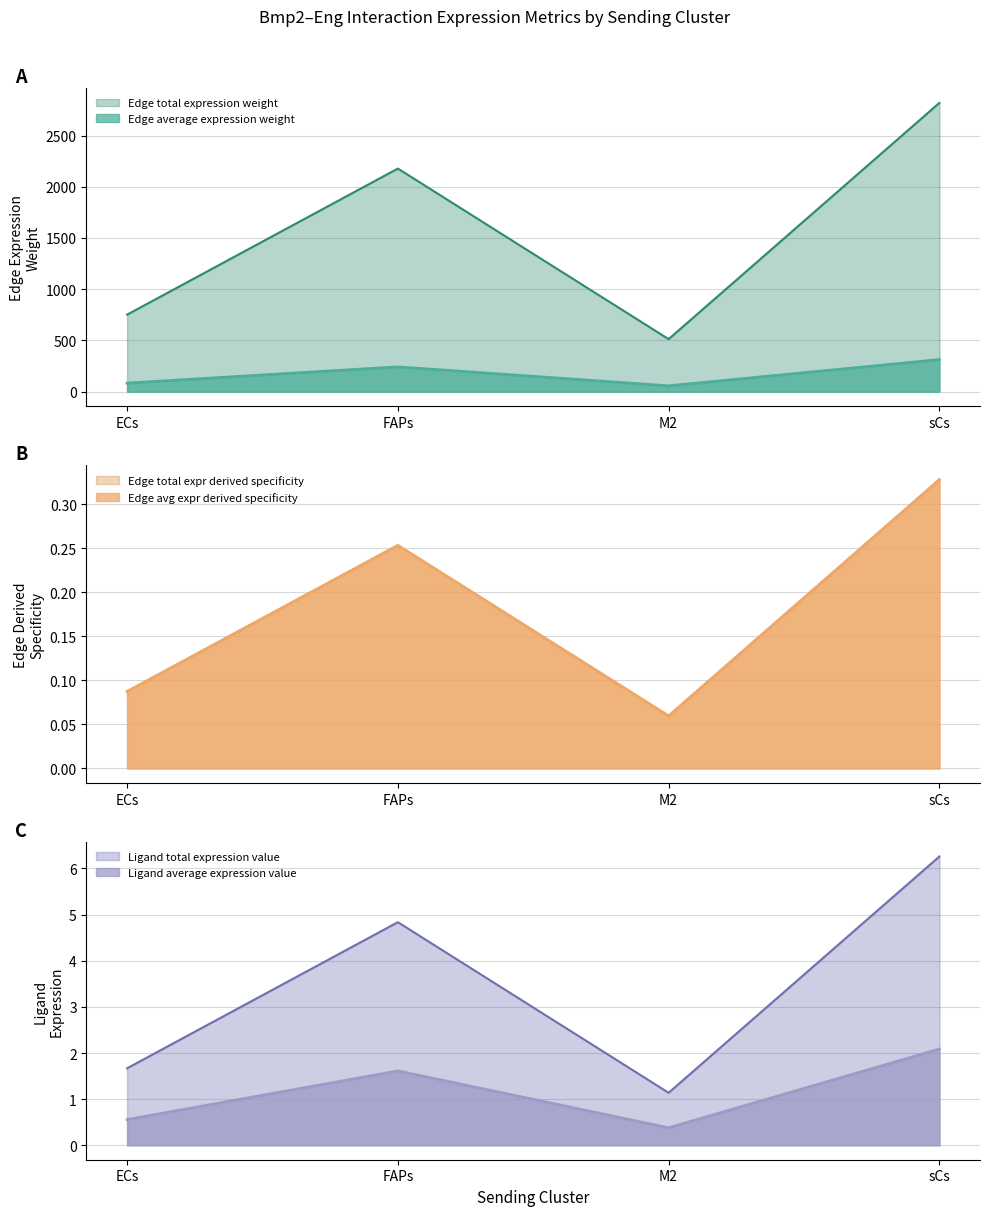

What is the difference between the Edge avg expr derived specificity values at M2 and FAPs?

0.2